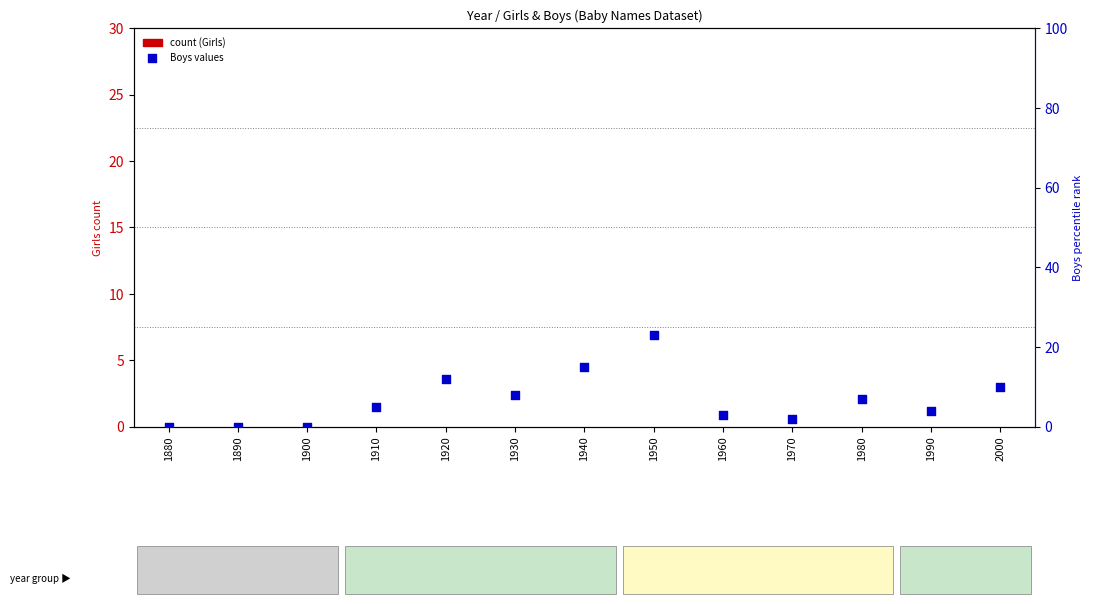

Is the value of Girls (count) at 1960 greater than the value of Boys percentile rank at 1980?

No